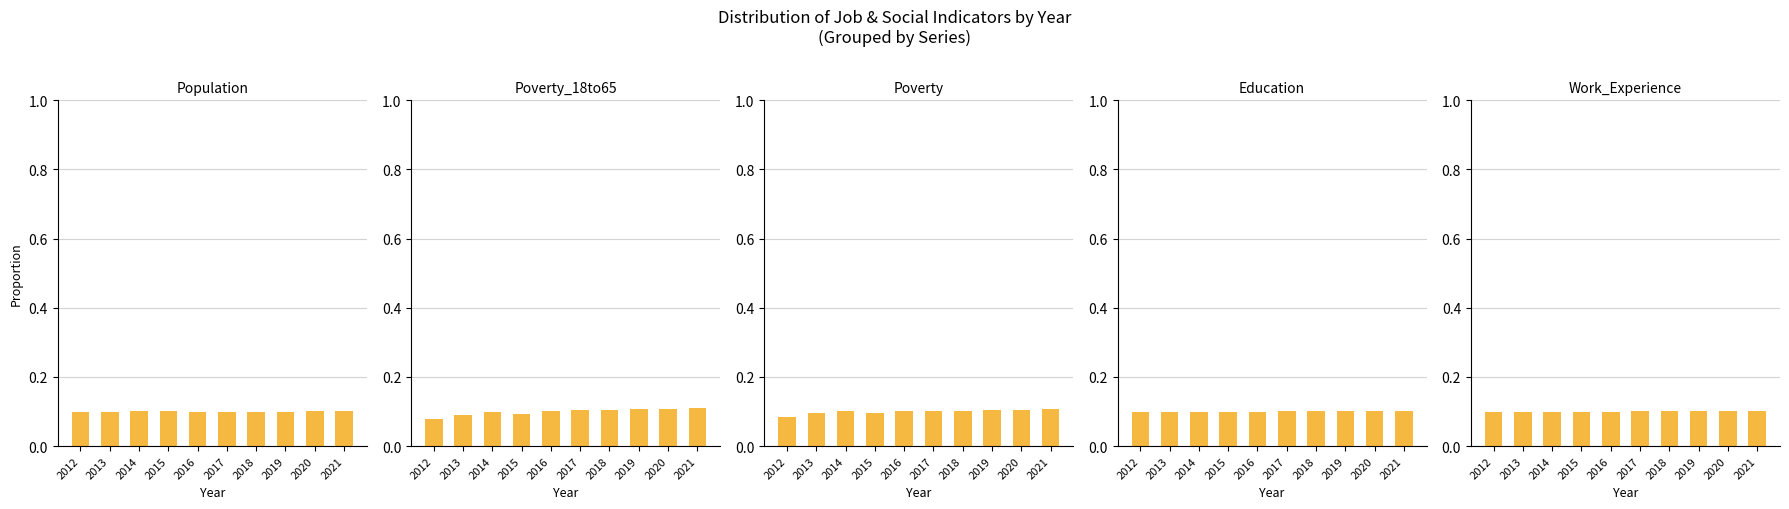

Is it true that Poverty_18to65 equals 0.1 at 2019?

True